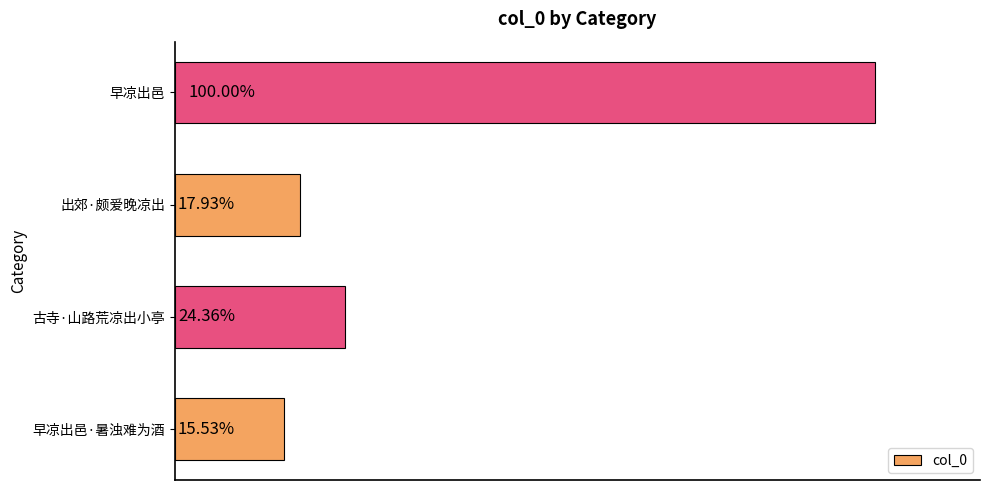

Are the bars horizontal?

Yes